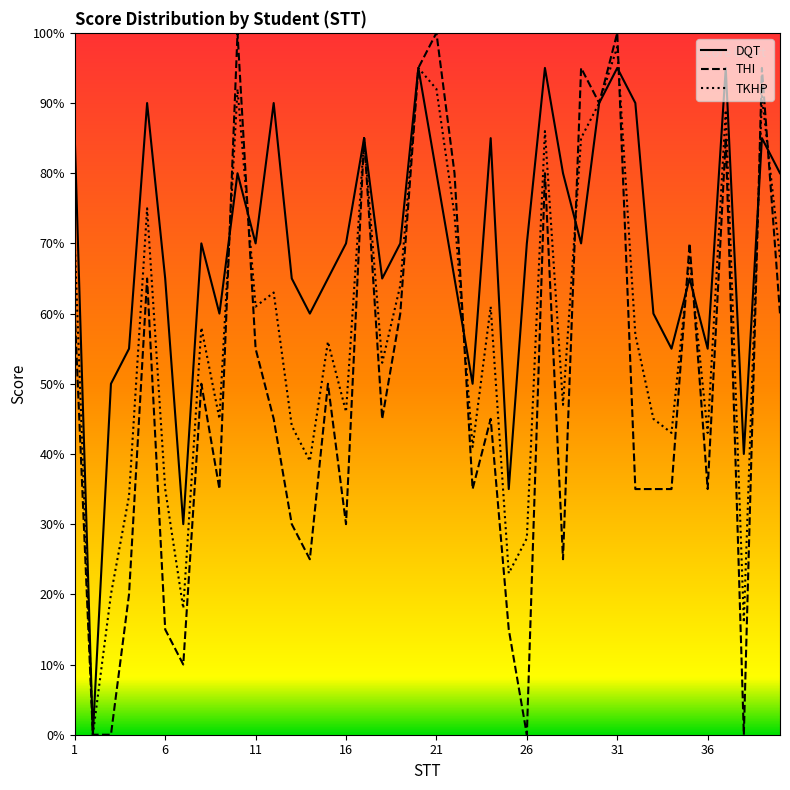

Rank the series by their maximum value, from highest to lowest.

THI, TKHP, DQT